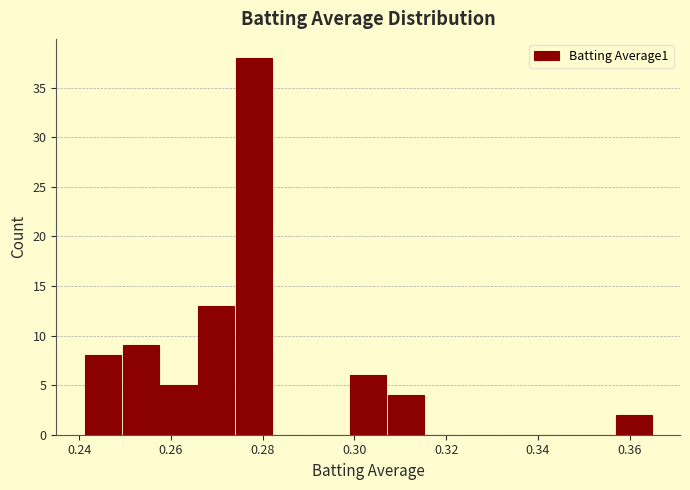

Reading left to right, transcribe this chart: for each bar, give the range it covers on the x-axis and its height. Neither the bar edges nor the heights are printed on the chart, so give them approximately, as read against the axes.

0.242 to 0.250: 8
0.250 to 0.258: 9
0.258 to 0.266: 5
0.266 to 0.274: 13
0.274 to 0.282: 38
0.282 to 0.290: 0
0.290 to 0.298: 0
0.298 to 0.308: 6
0.308 to 0.316: 4
0.316 to 0.324: 0
0.324 to 0.332: 0
0.332 to 0.340: 0
0.340 to 0.348: 0
0.348 to 0.356: 0
0.356 to 0.366: 2